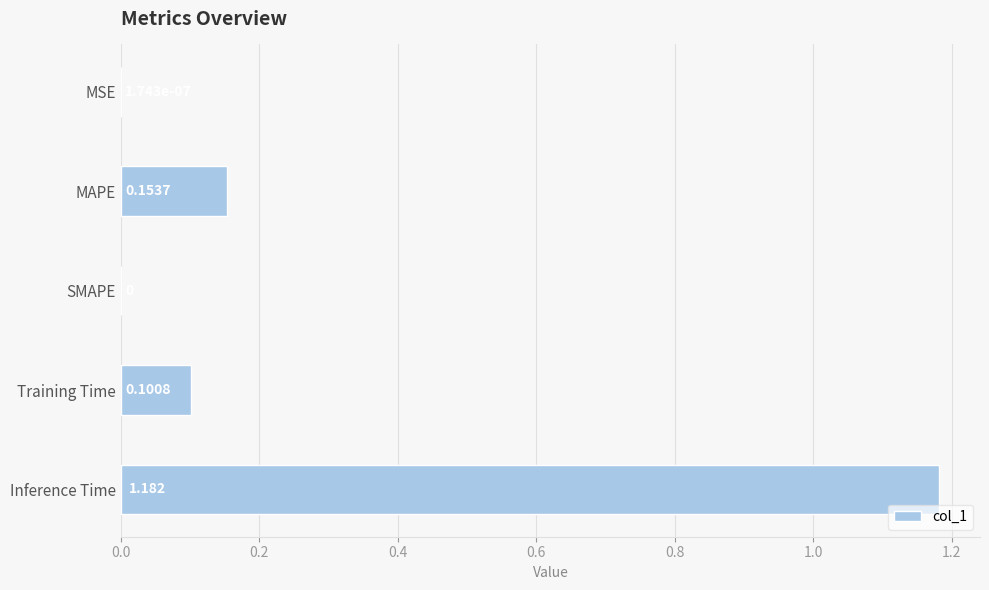

How many data points does each series have?

5